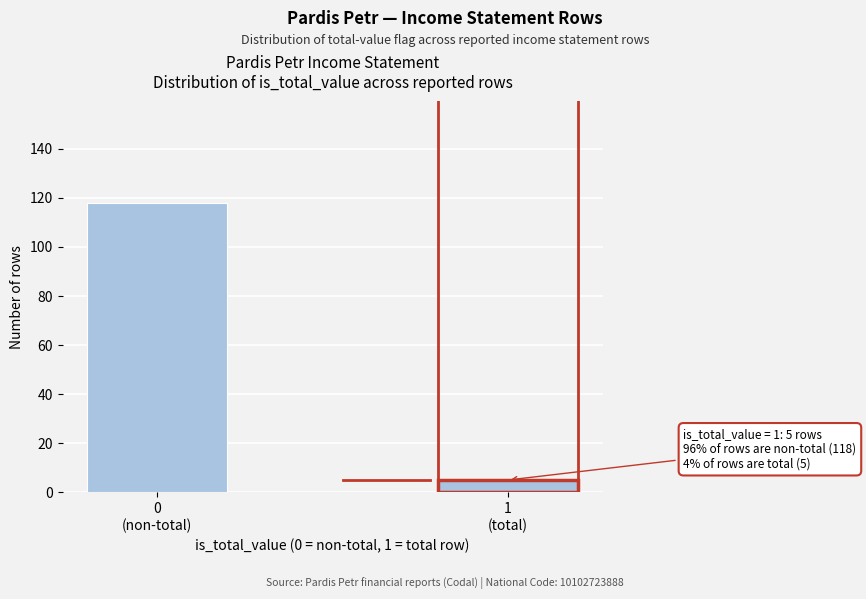

Reading left to right, transcribe all the data shown in this chart.

118	5